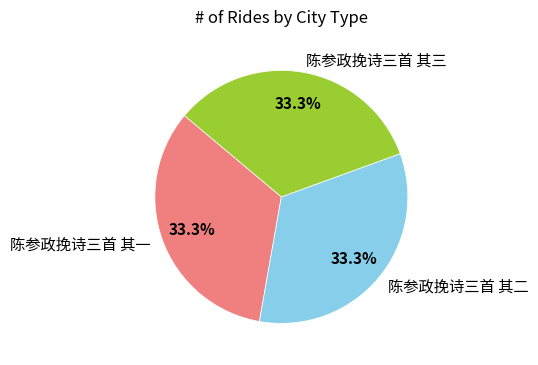

Approximately how many times larger is the value at 陈参政挽诗三首 其二 compared to 陈参政挽诗三首 其三?

1.0